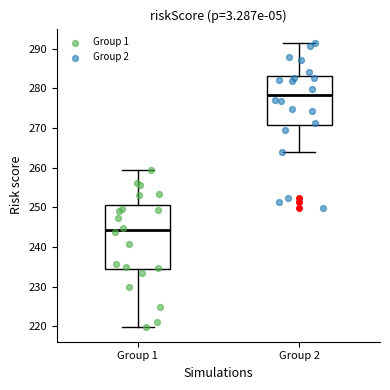

Where does the lower whisker of the box for Group 1 end on the y-axis? The values are not printed on the chart, so give them approximately, as read against the axis.

220